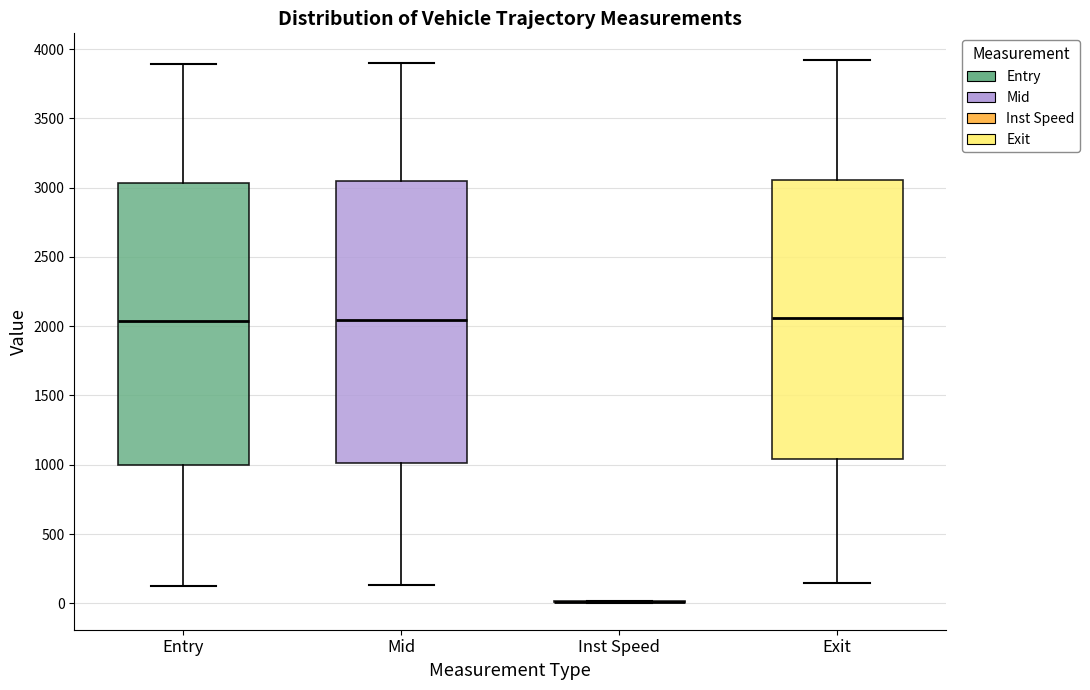

Where does the median line of the box for Entry sit on the y-axis? The values are not printed on the chart, so give them approximately, as read against the axis.

2050